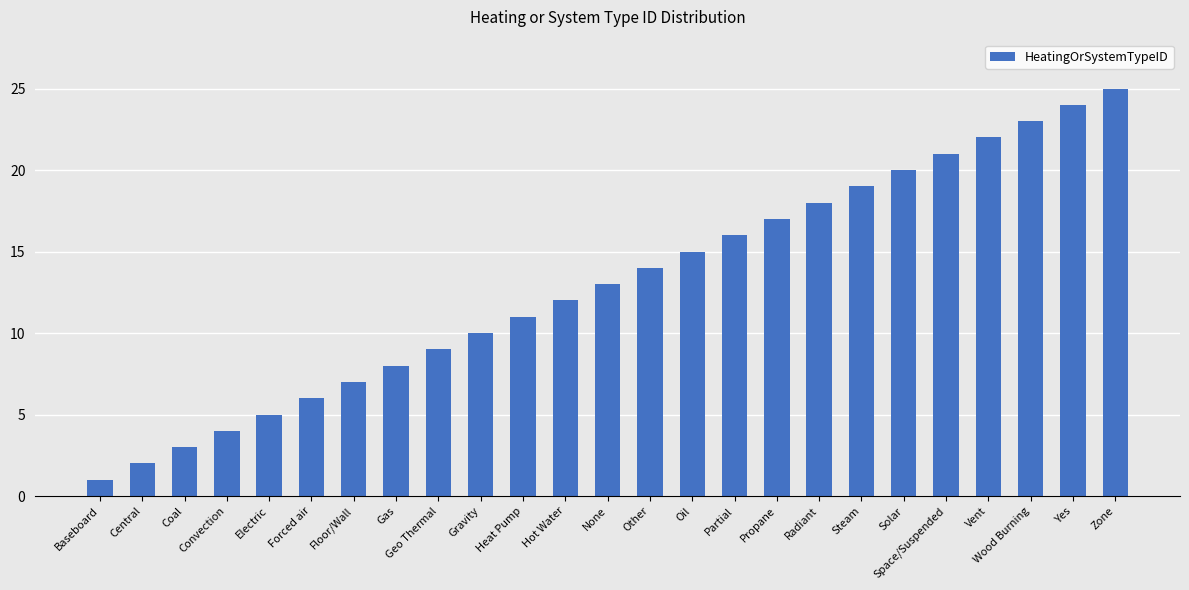

Approximately how many times larger is the value at Baseboard compared to Steam?

0.1